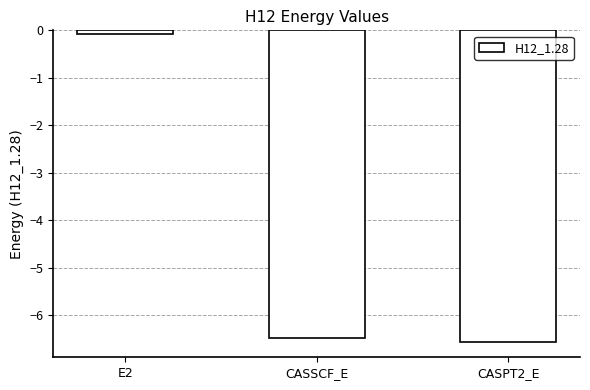

At which label does the data first exceed -6?

E2